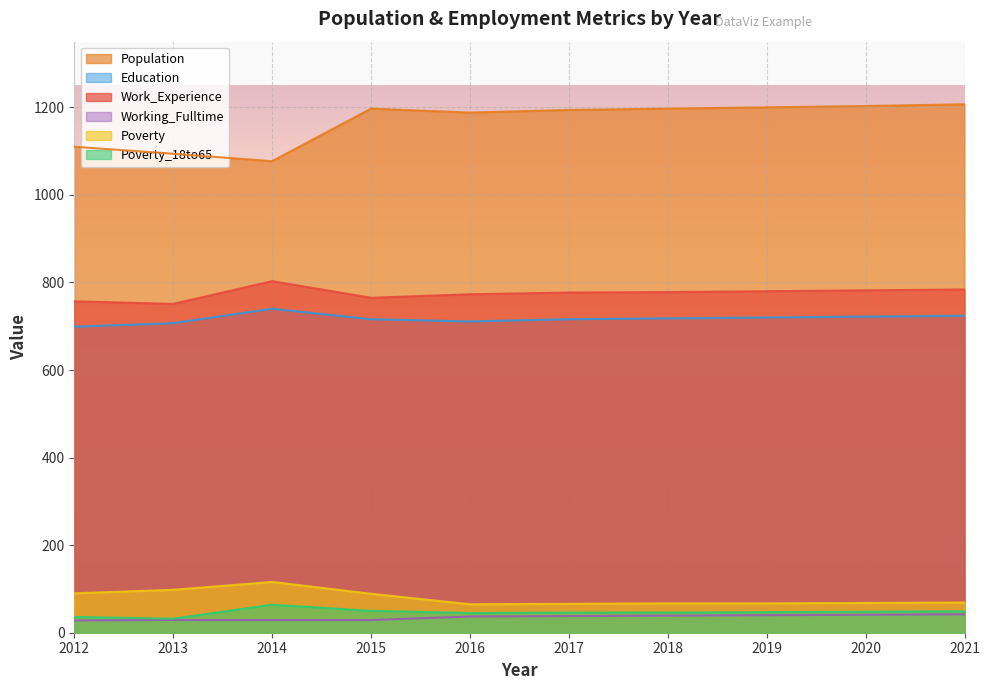

What is the average value of the Working_Fulltime series?

35